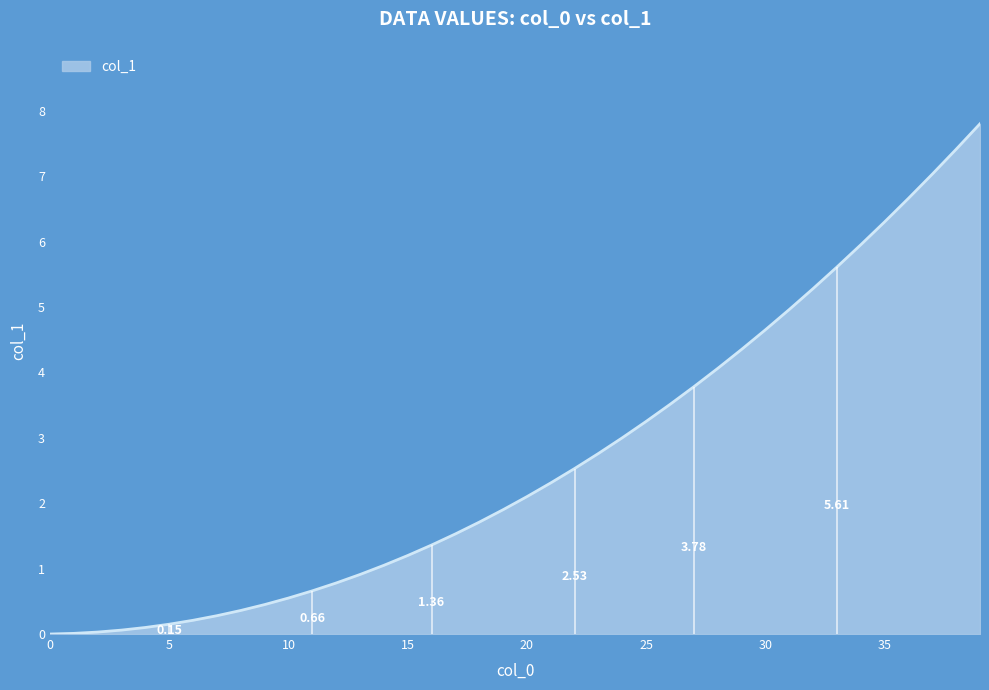

Does the chart have visible grid lines?

No